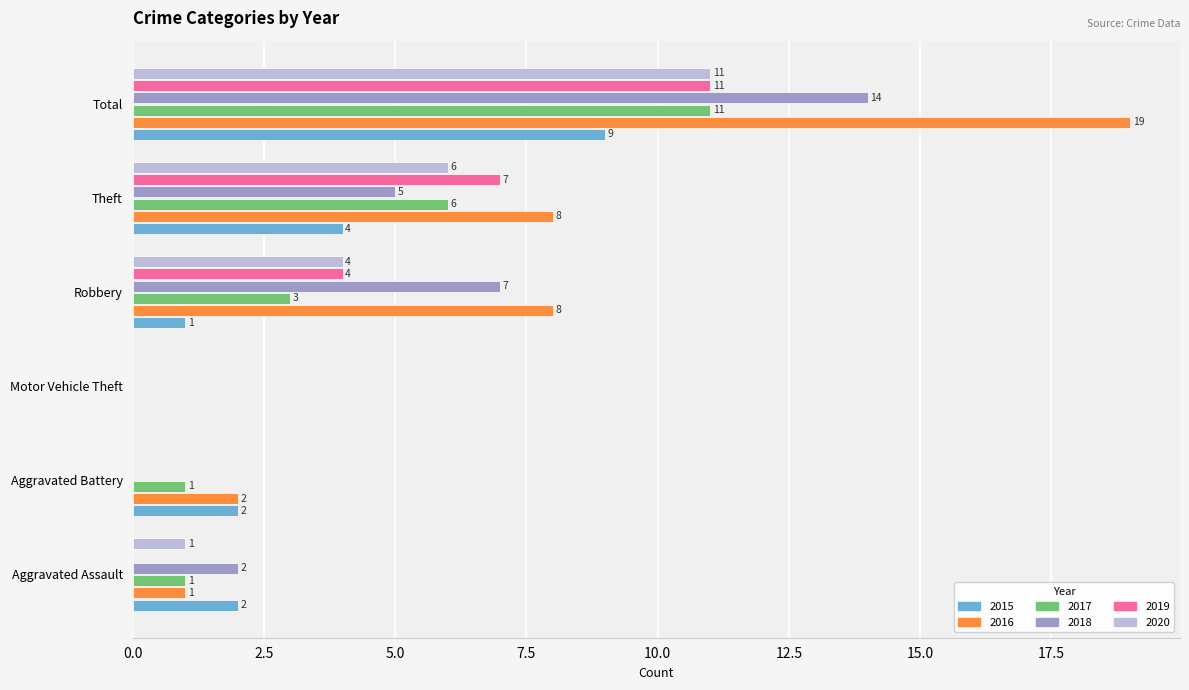

What is the sum of the 2017 values at Total and Aggravated Battery?

12